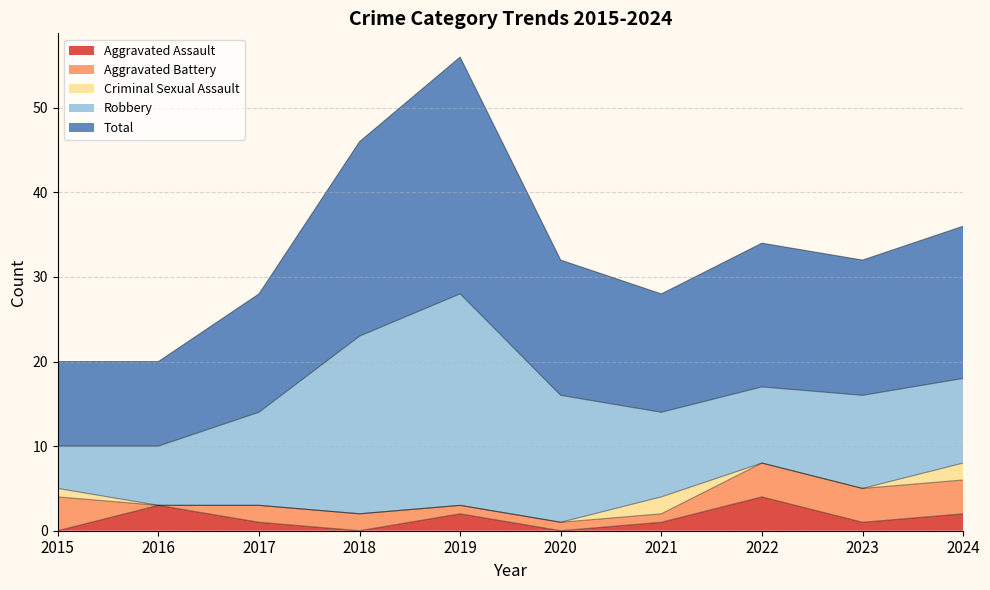

Reading left to right, list all the values displayed in this chart.

Aggravated Assault: 0	3	1	0	2	0	1	4	1	2
Aggravated Battery: 4	0	2	2	1	1	1	4	4	4
Criminal Sexual Assault: 1	0	0	0	0	0	2	0	0	2
Robbery: 5	7	11	21	25	15	10	9	11	10
Total: 10	10	14	23	28	16	14	17	16	18